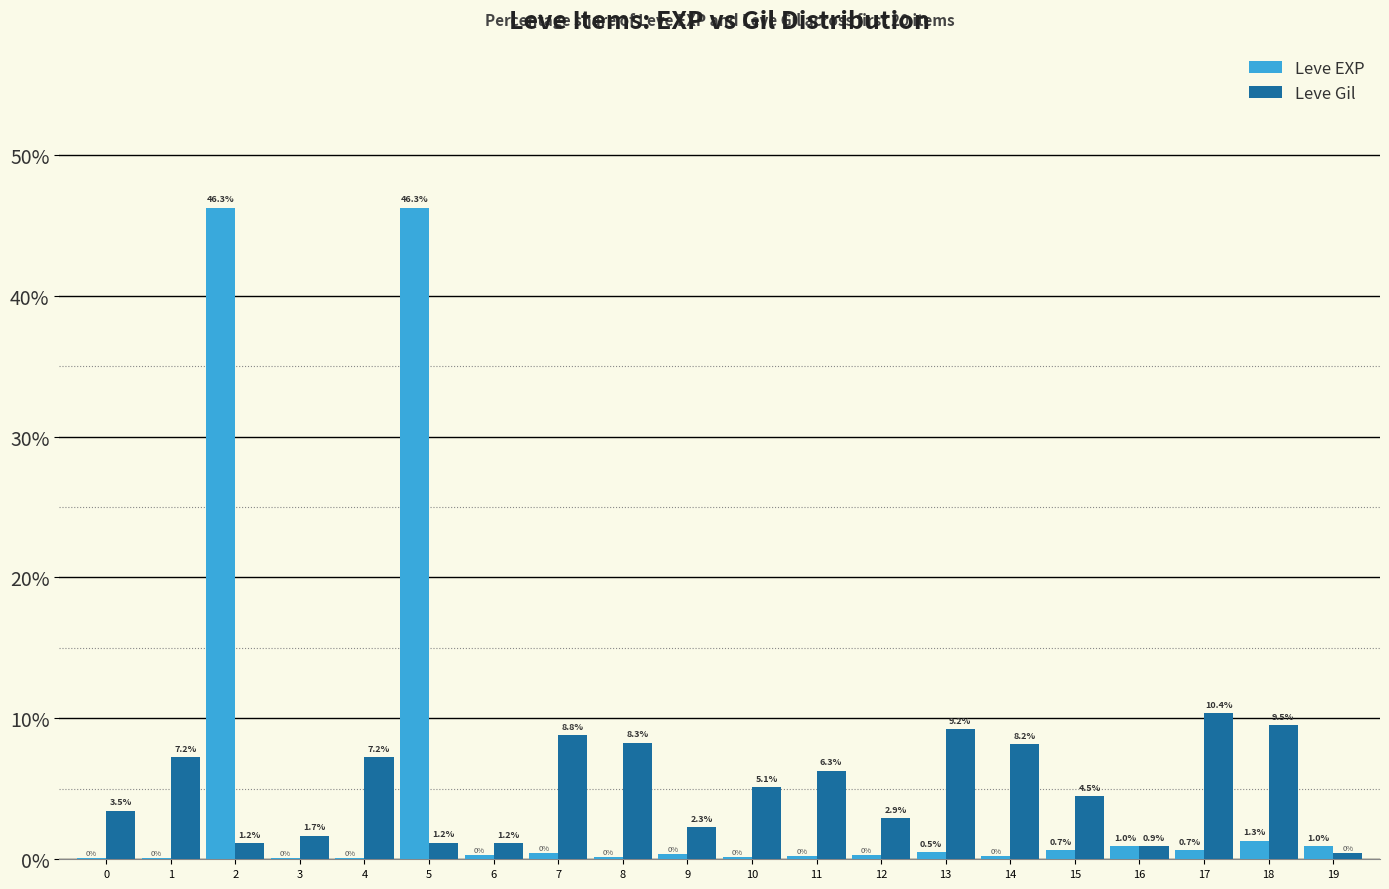

At which label is Leve EXP closest to 23?

18